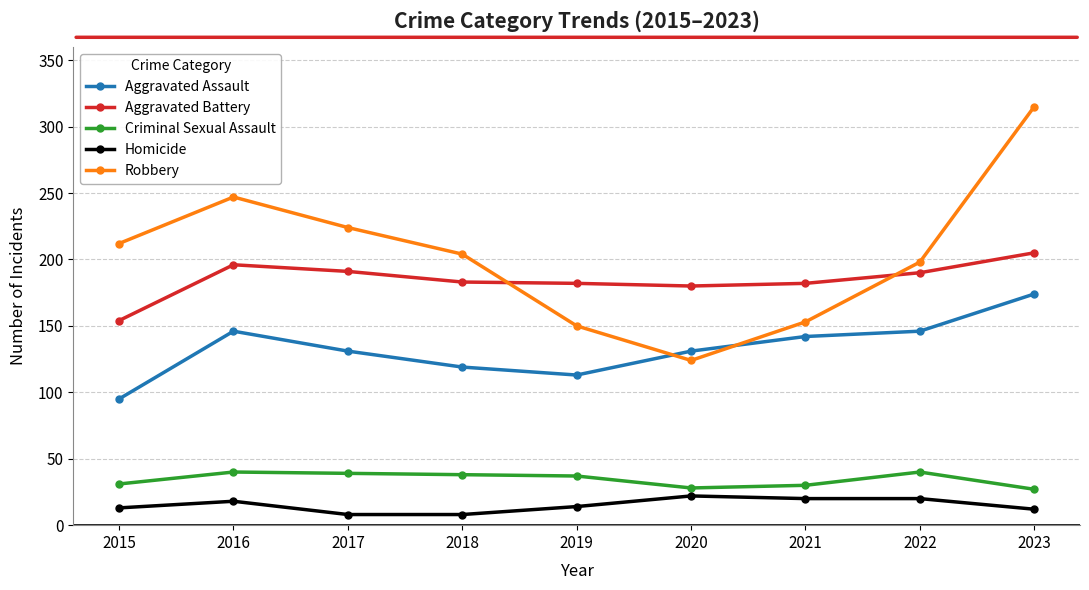

Is it true that Criminal Sexual Assault equals 12 at 2015?

False